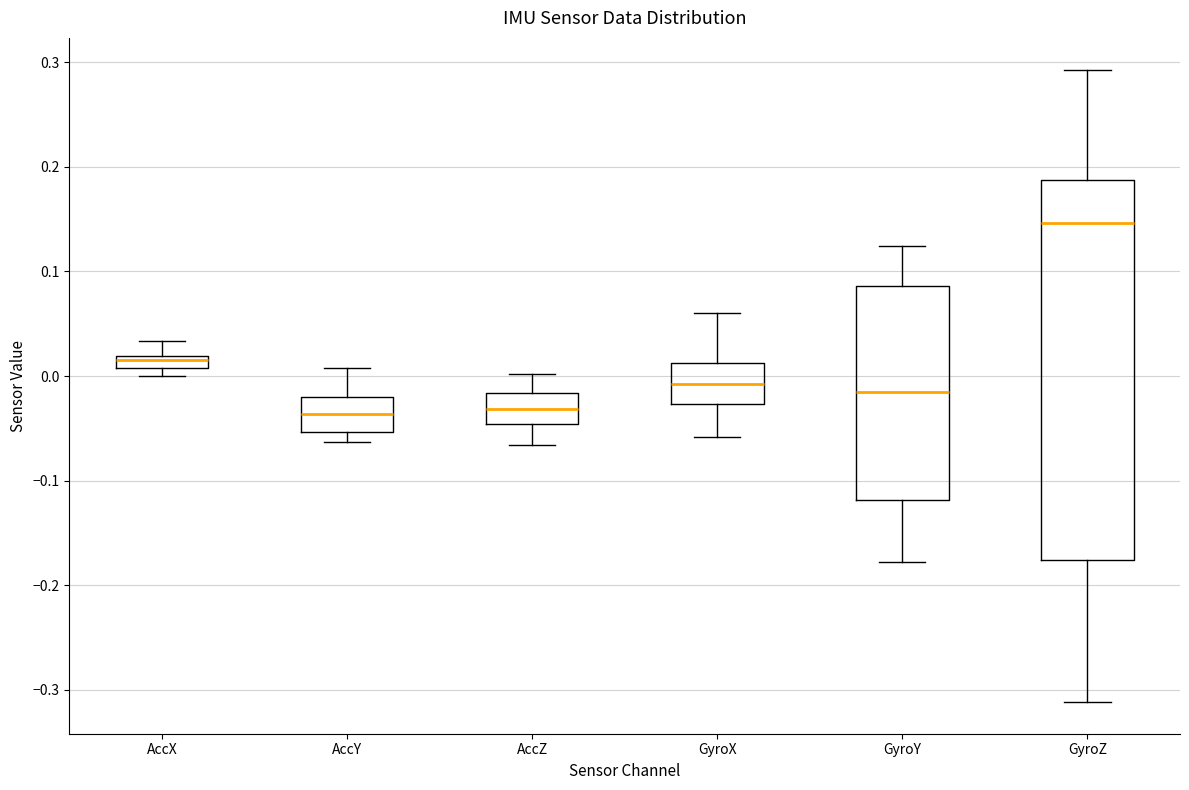

Which box is the tallest, from its lower edge to its upper edge?

GyroZ